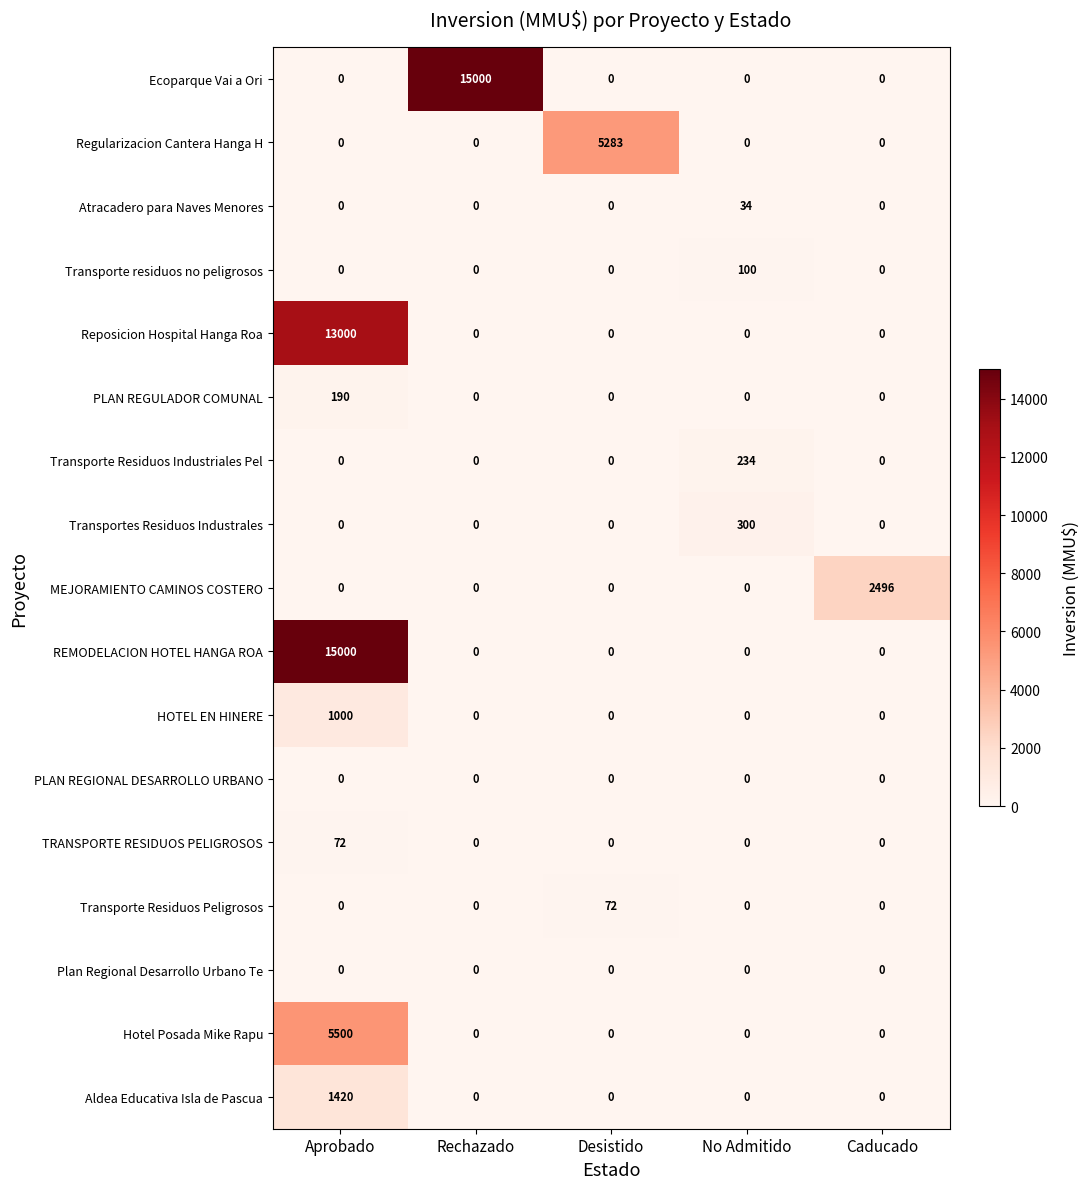

What is the sum of all Atracadero para Naves Menores values?

34